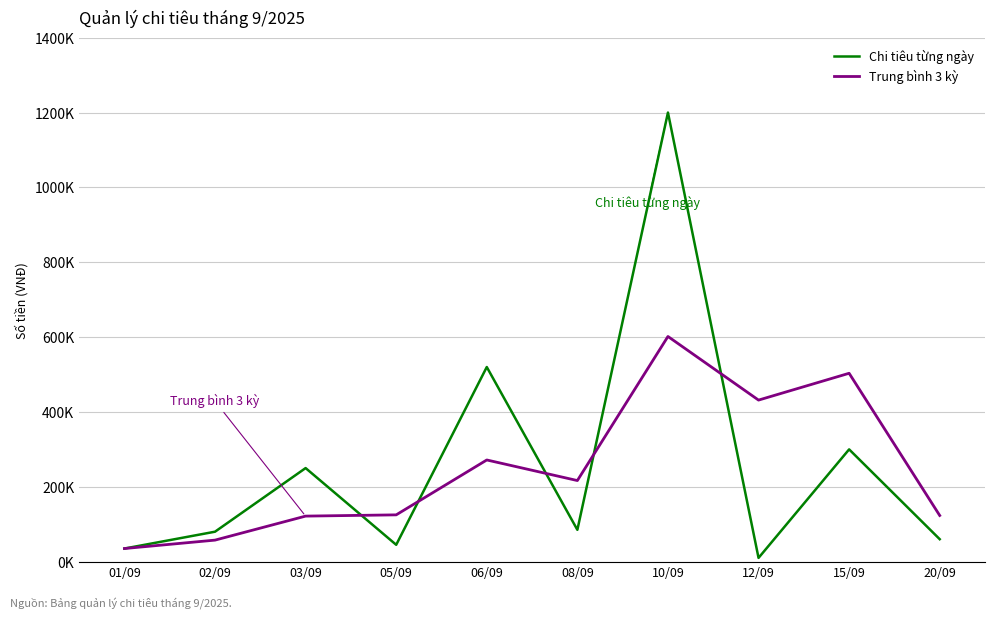

Which series has the largest range (max minus min)?

Chi tiêu từng ngày